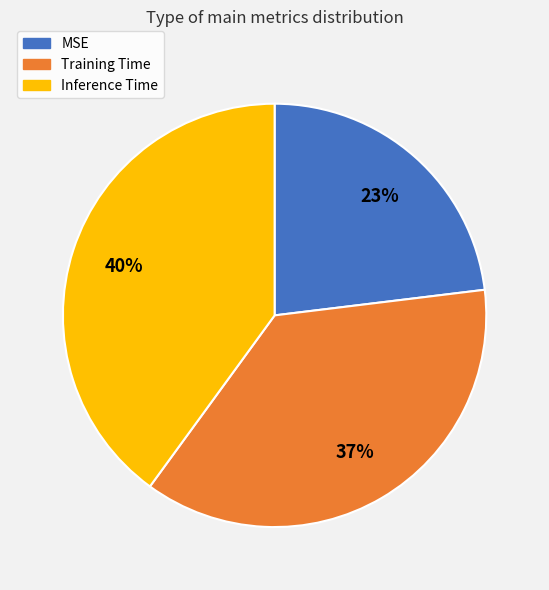

Does Training Time account for over 50% of the chart?

No